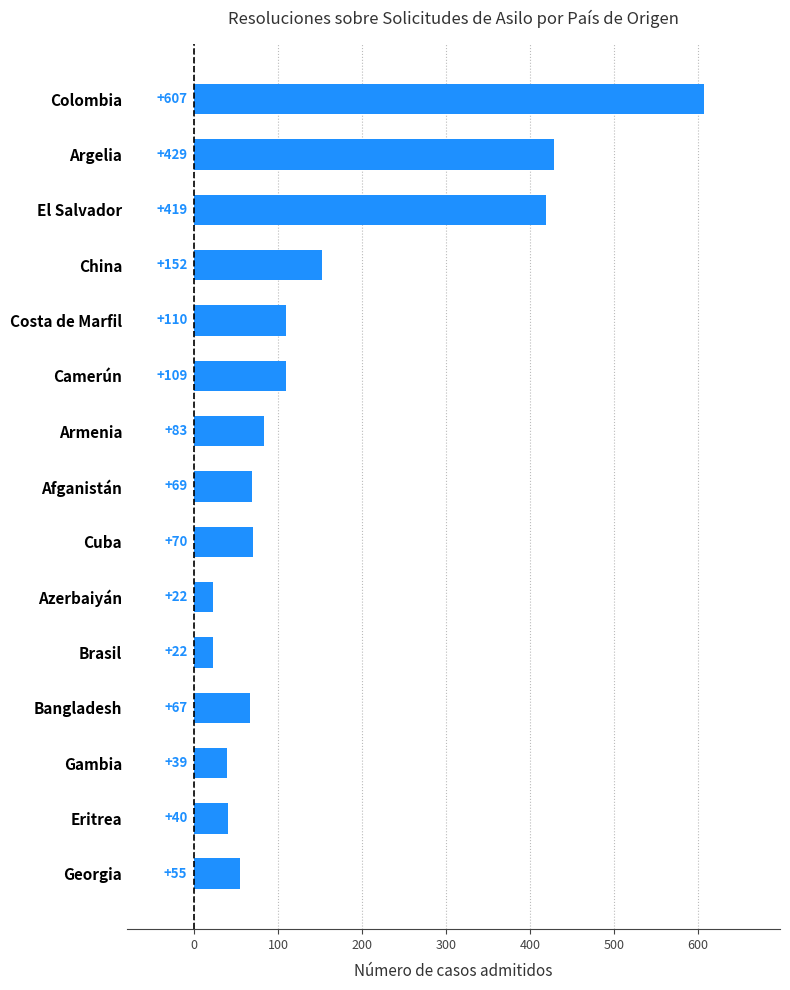

What is the label of the 9th bar from the top?

Cuba